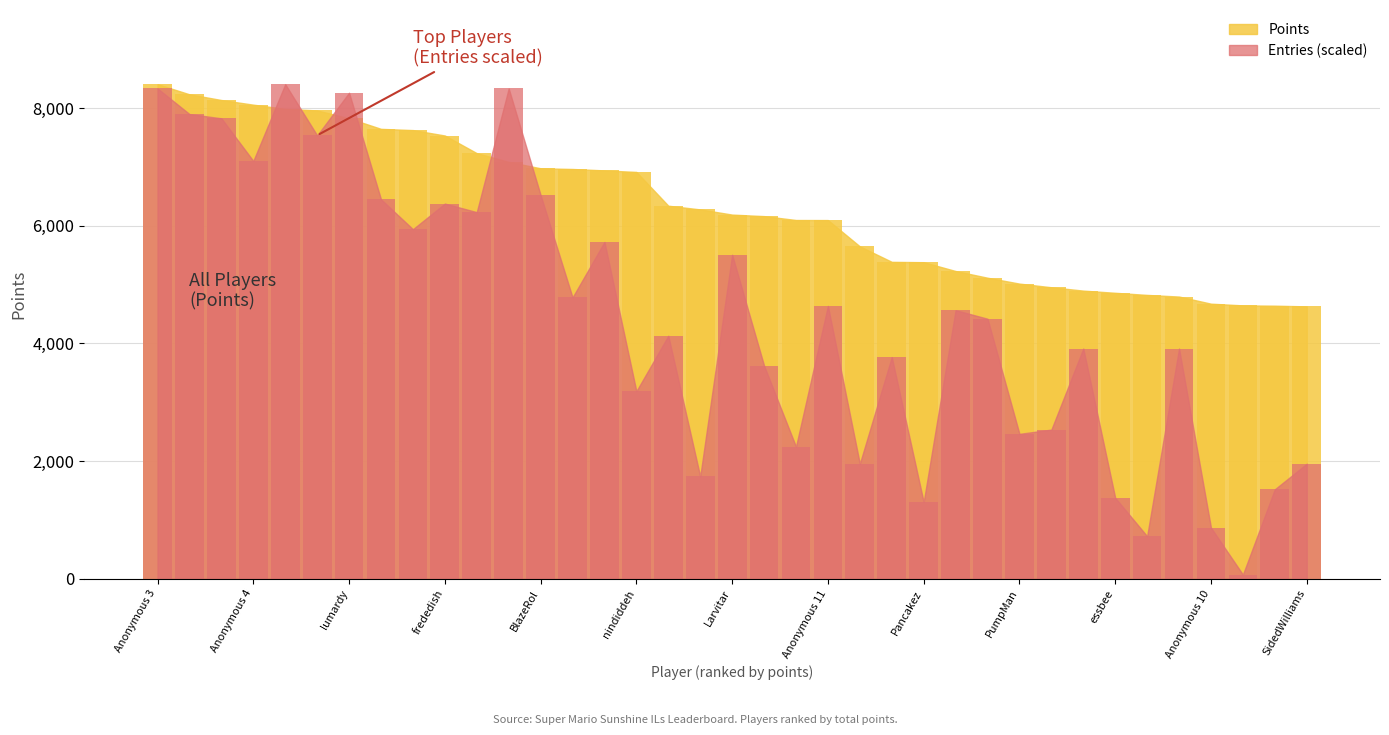

Is the value of Points at Skitch greater than the value of Entries at frededish?

No